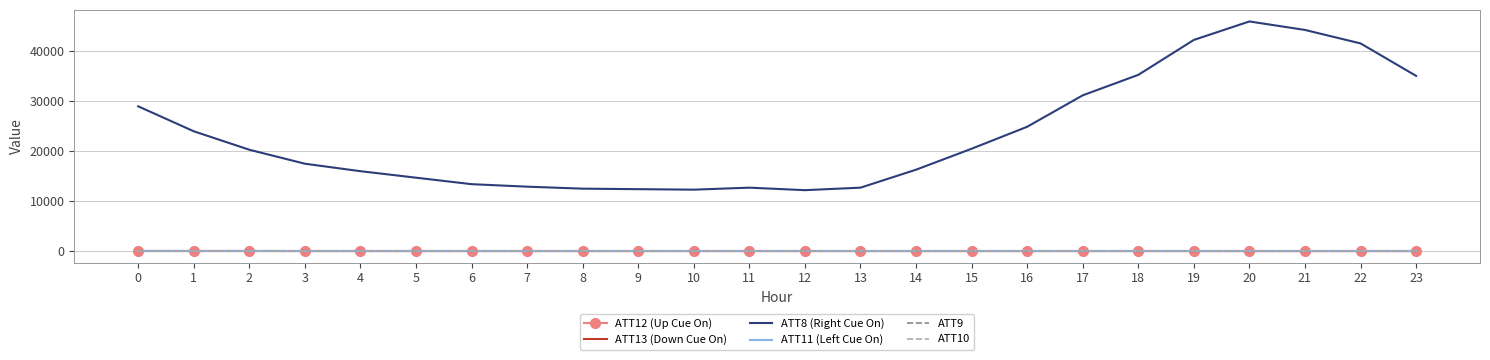

Which series has the largest range (max minus min)?

ATT8 (Right Cue On)